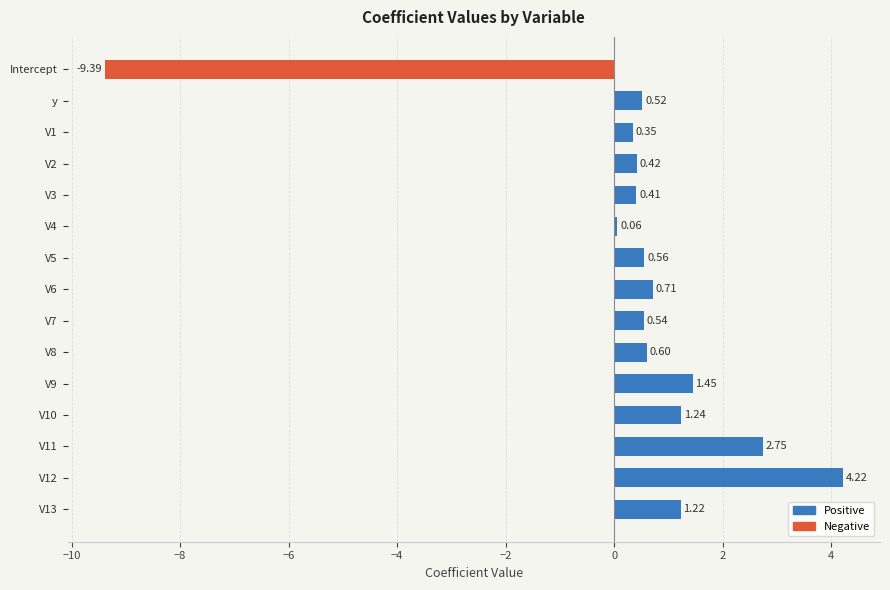

List the labels in order of value, largest first.

V12, V11, V9, V10, V13, V6, V8, V5, V7, y, V2, V3, V1, V4, Intercept